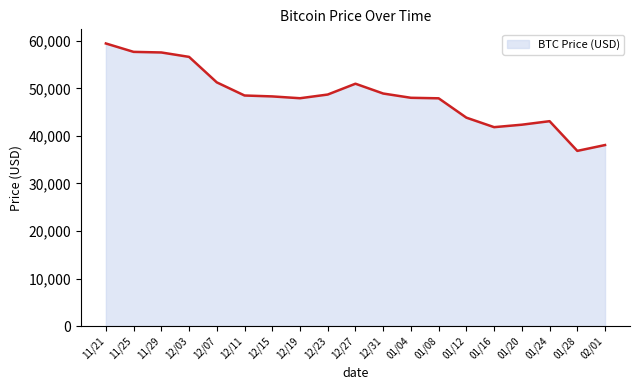

How many lines are shown in the chart?

1